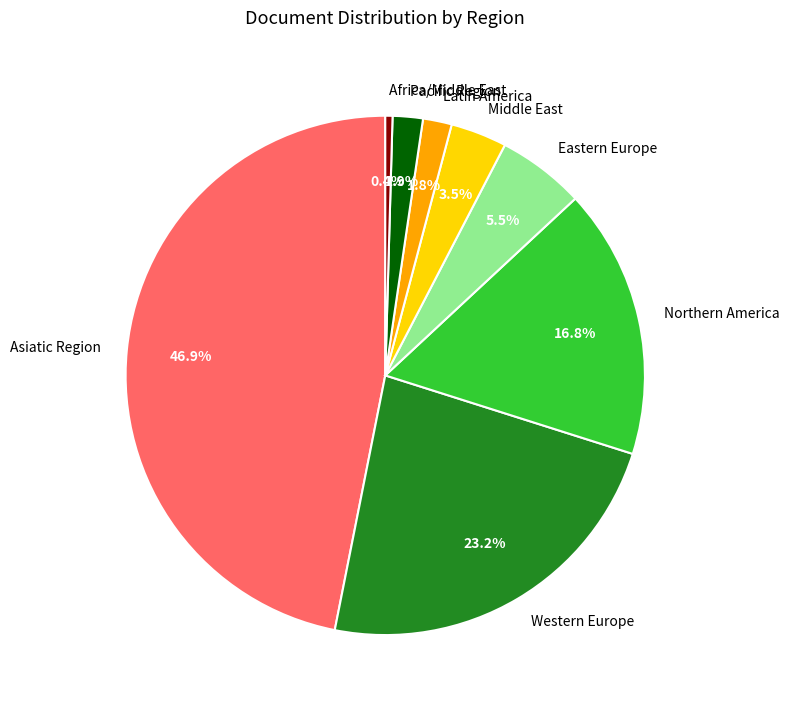

Is the sum of Africa/Middle East and Eastern Europe greater than half?

No